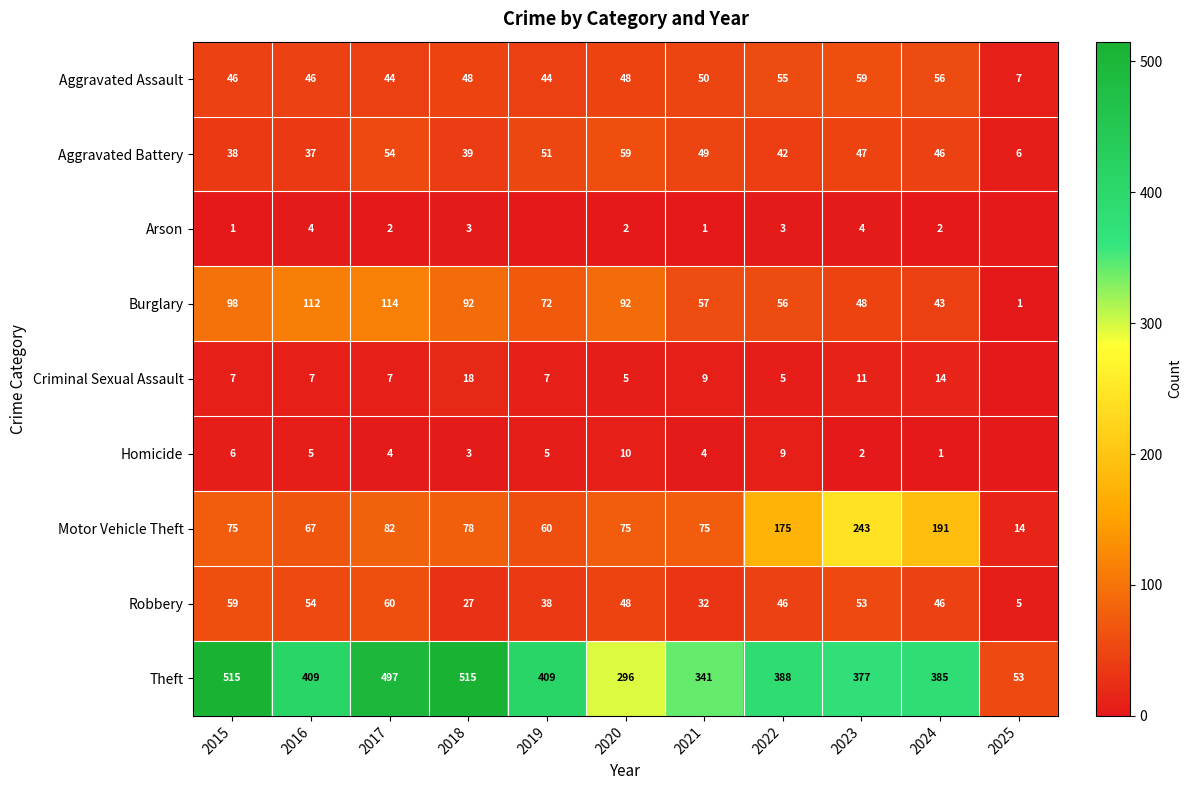

At which category is the sum across all series the highest?

2017